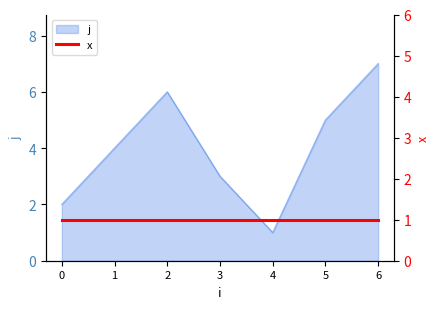

At which label does j reach its minimum?

4